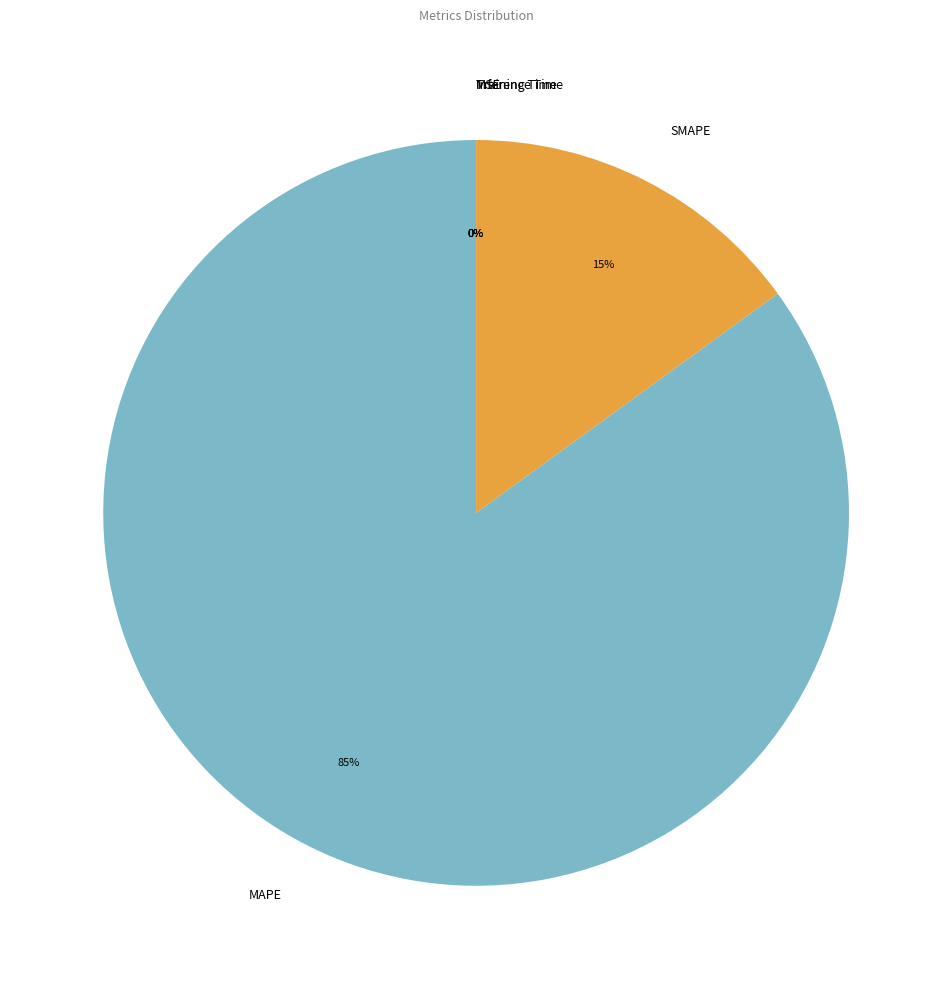

To the nearest percent, what is the difference between the largest and smallest slice percentages?

85%